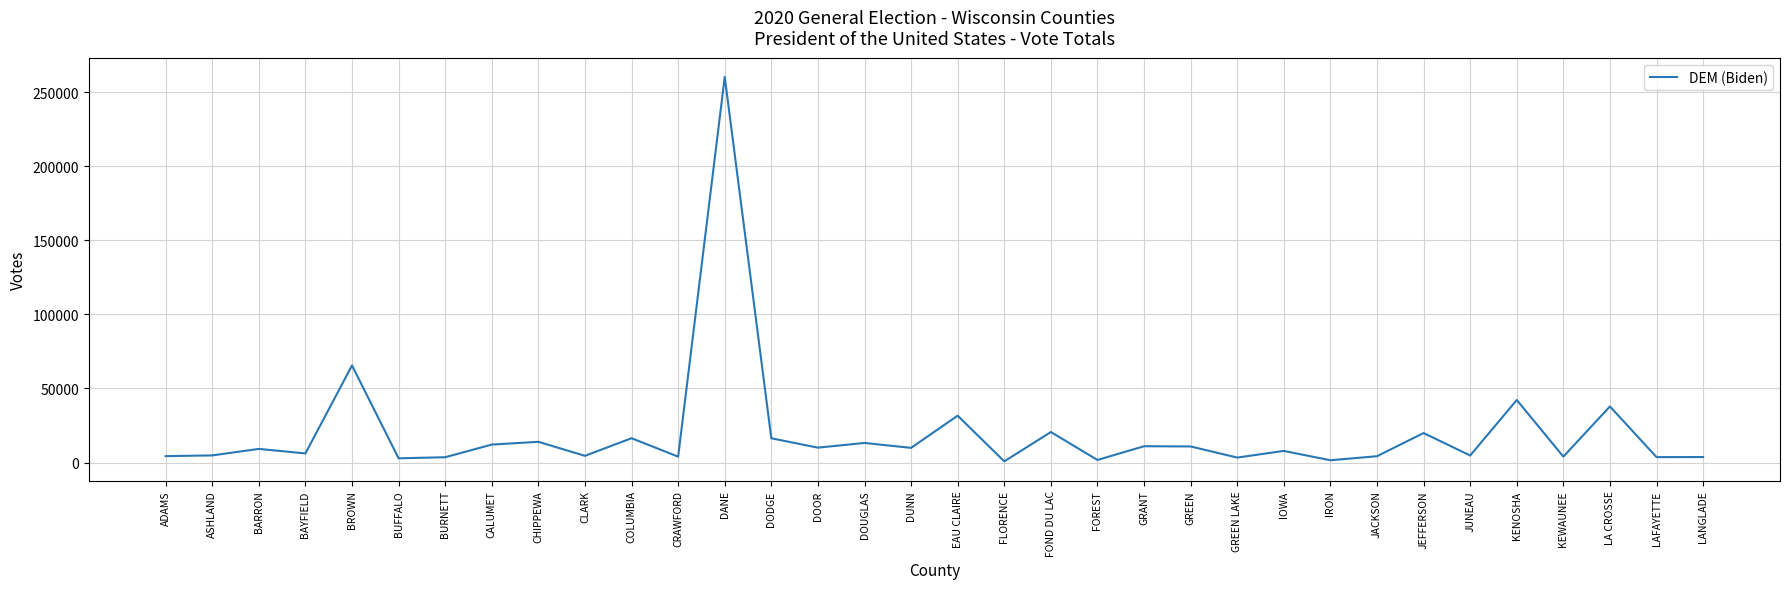

Does the chart display data point markers on the line(s)?

No